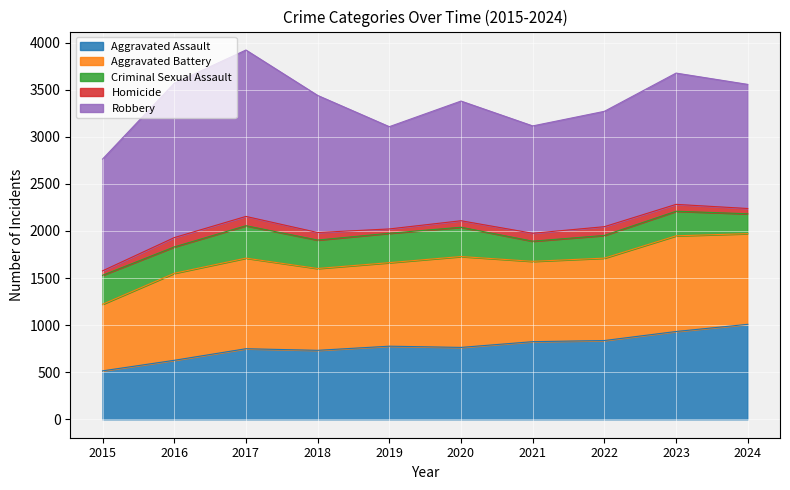

What is the sum of all Aggravated Assault values?

7760